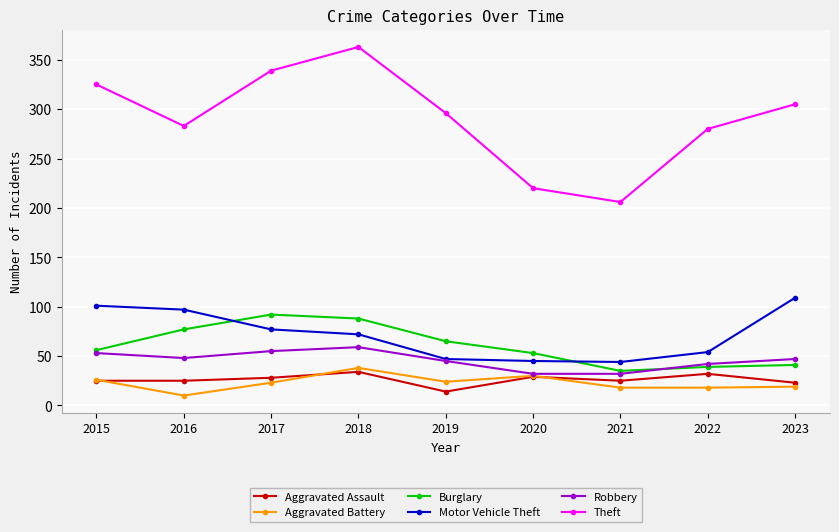

Where is the first local minimum for Aggravated Battery?

2016